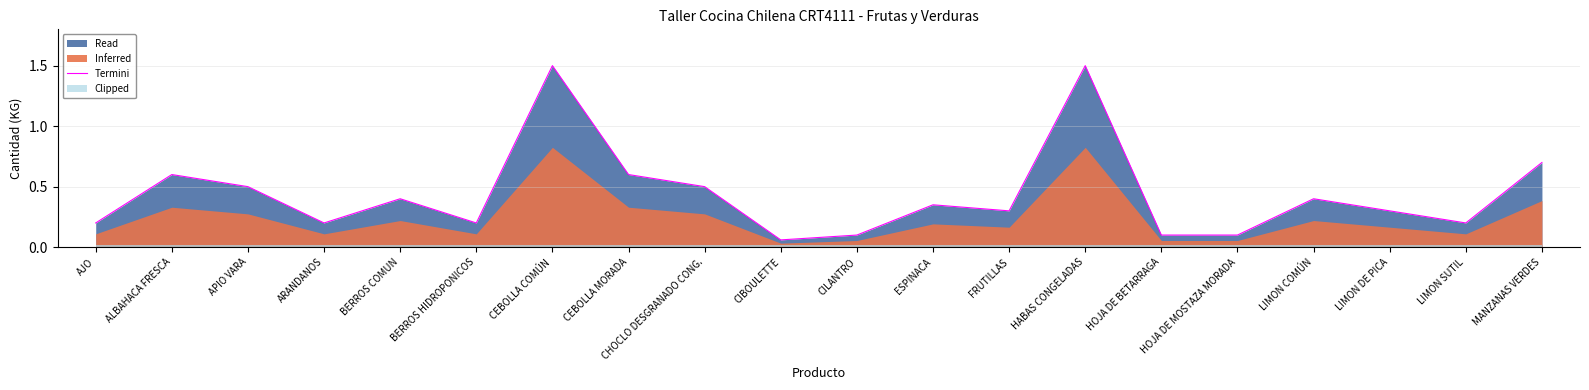

What is the change in value from CEBOLLA COMÚN to LIMON DE PICA?

-1.2